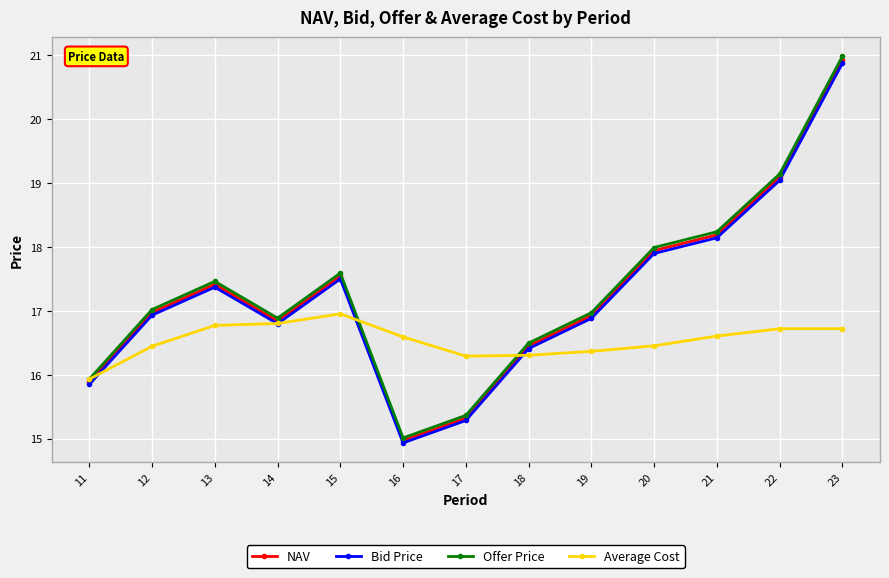

At which label does Offer Price reach its minimum?

16